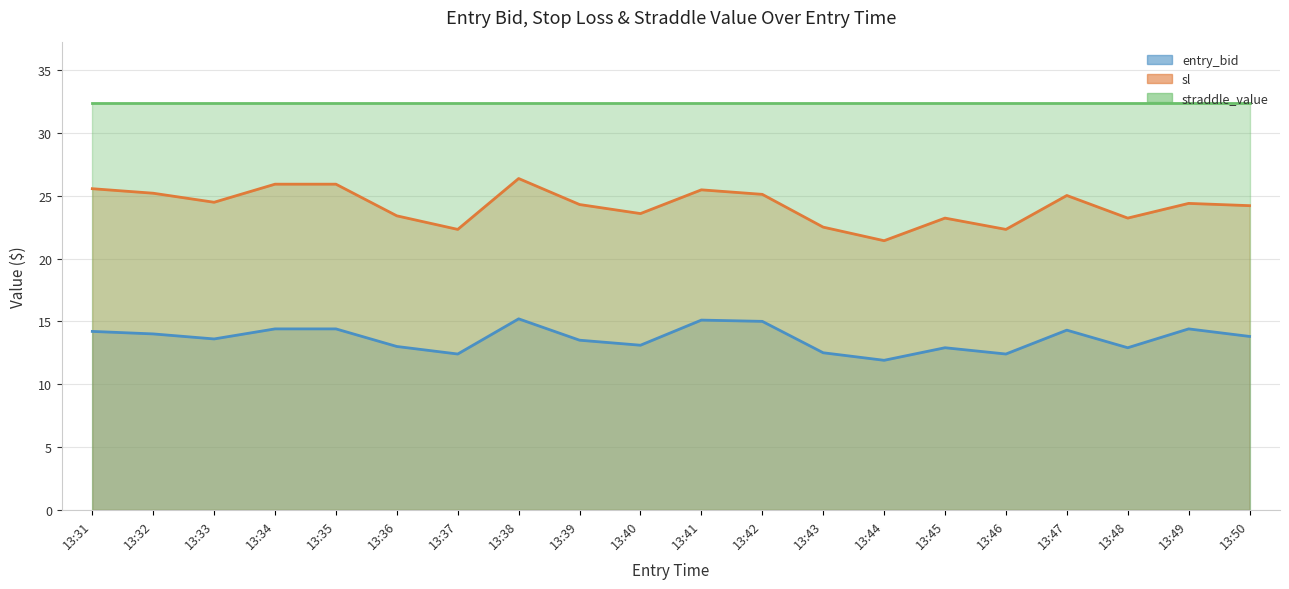

What value does the entry_bid series have at 13:50?

13.8